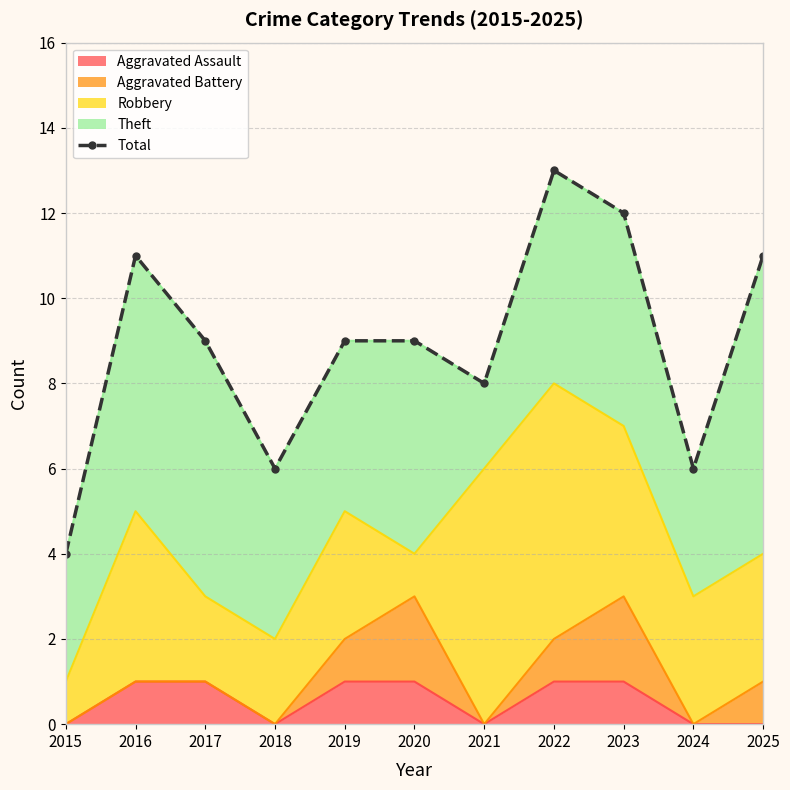

Reading right to left, list all the values displayed in this chart.

2025=11	2024=6	2023=12	2022=13	2021=8	2020=9	2019=9	2018=6	2017=9	2016=11	2015=4